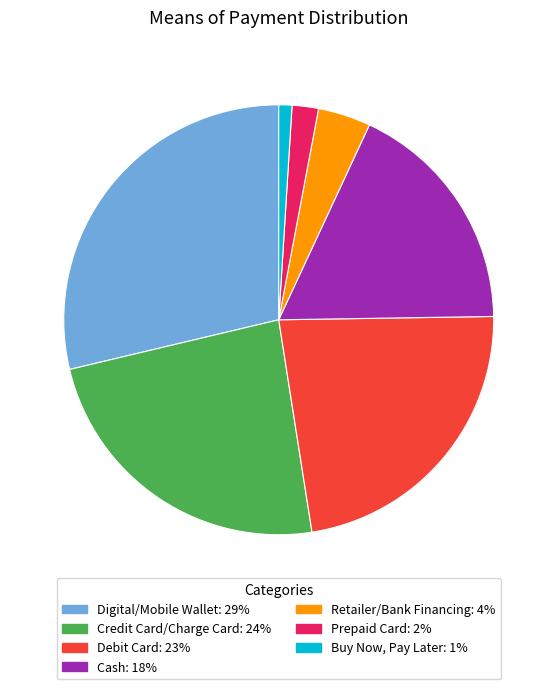

Combined, do Debit Card: 23% and Buy Now, Pay Later: 1% account for over 50%?

No